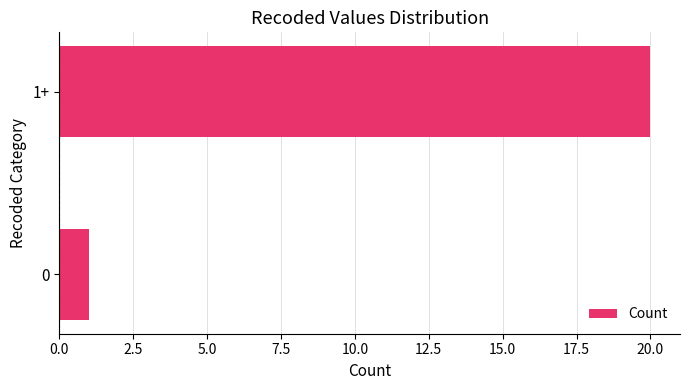

Reading bottom to top, extract all data points from this chart.

0=1	1+=20